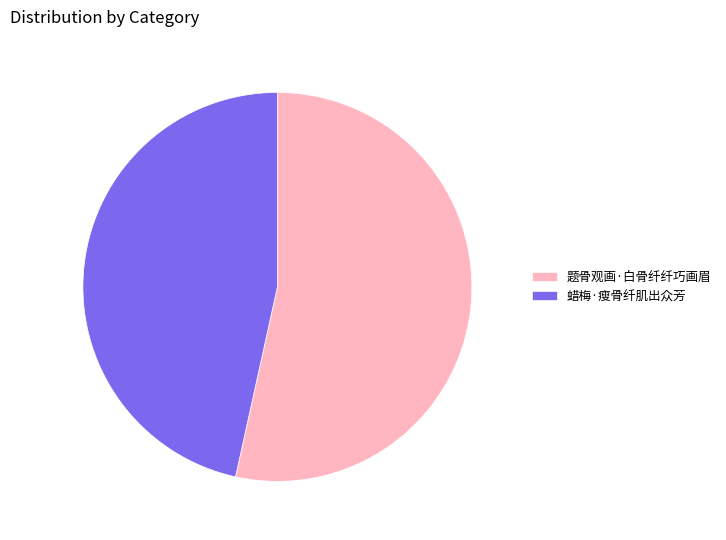

Which slice is the smallest?

蜡梅·瘦骨纤肌出众芳